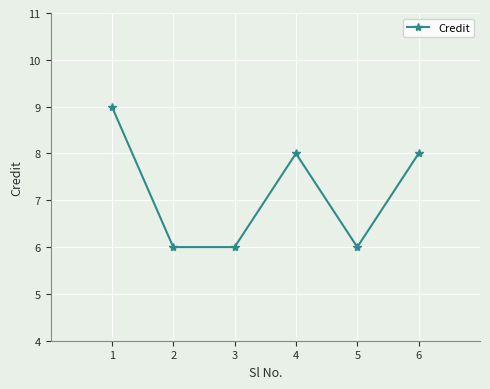

Which category has the highest value across all series?

1